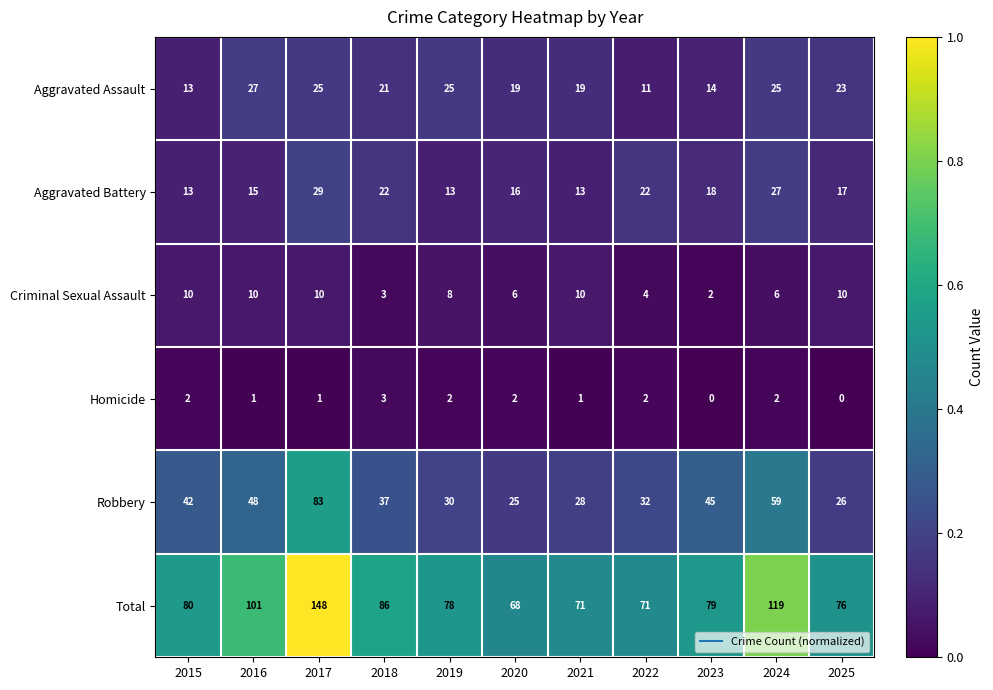

Which series has the widest spread of values?

Total